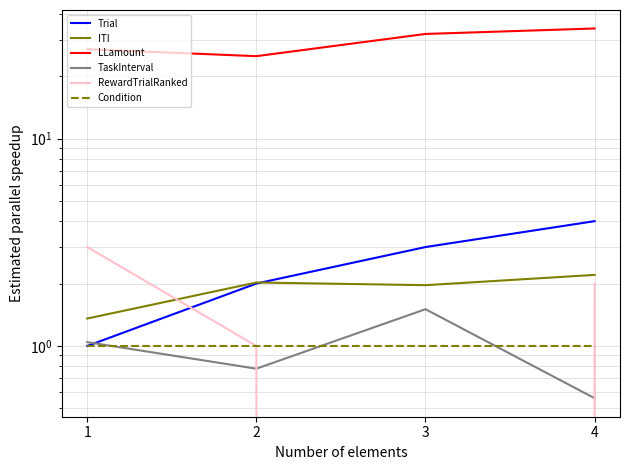

Which series has the largest total across all categories?

LLamount